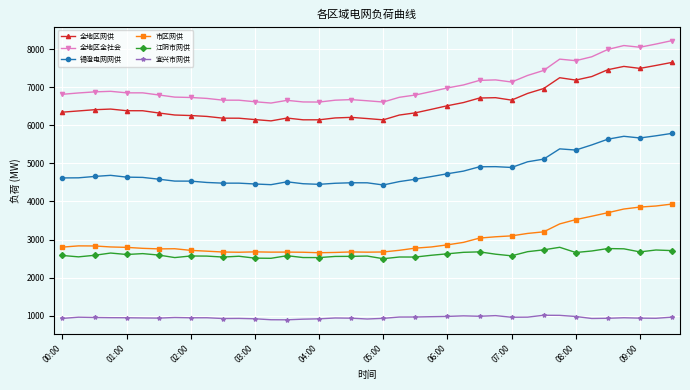

What is the sum of all 全地区网供 values?

256670